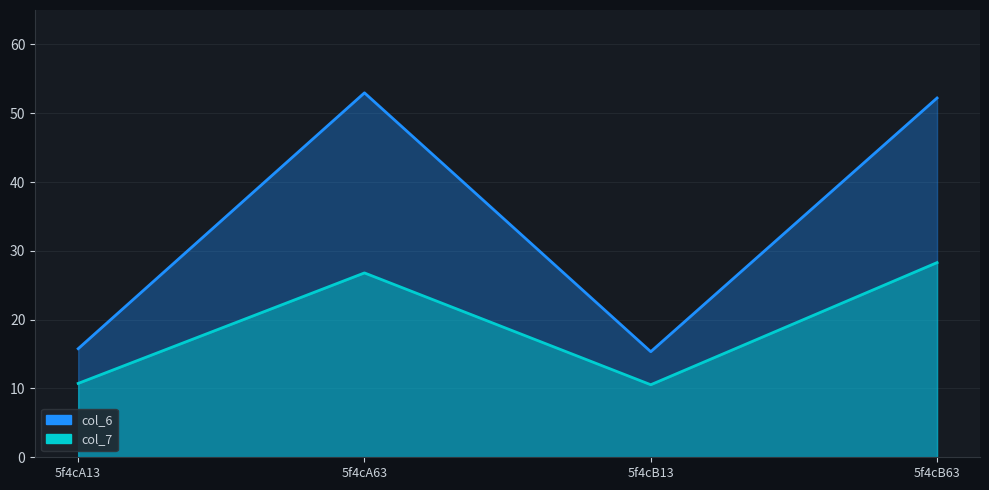

How many data points in col_6 are above 52?

2